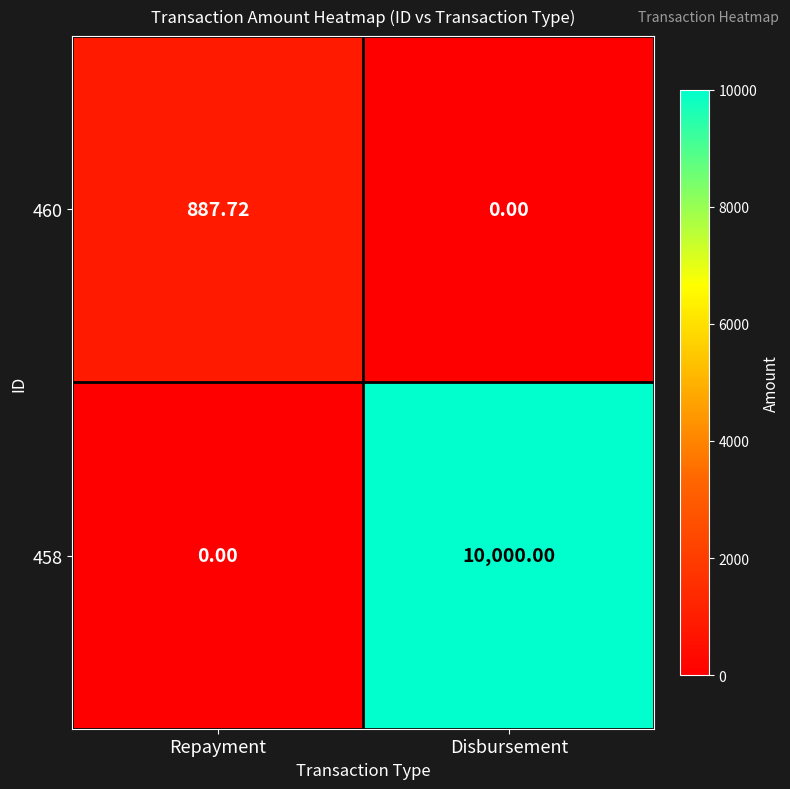

List the series in order of their peak value, lowest first.

460, 458